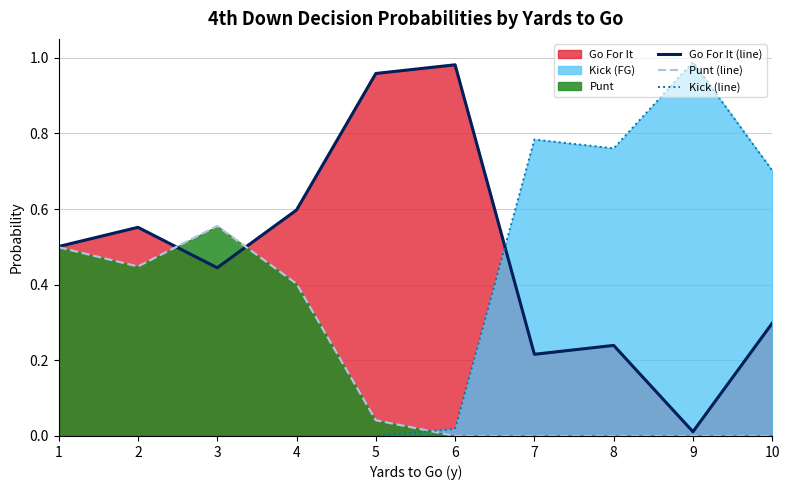

What is the difference between the maximum and second lowest values in the Punt (line) series?

0.6